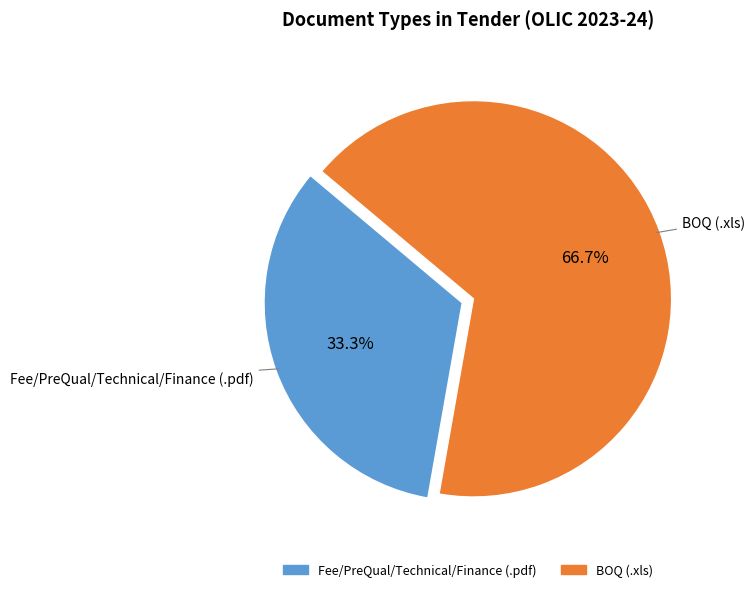

The Fee/PreQual/Technical/Finance slice represents 45% of the pie. True or false?

False